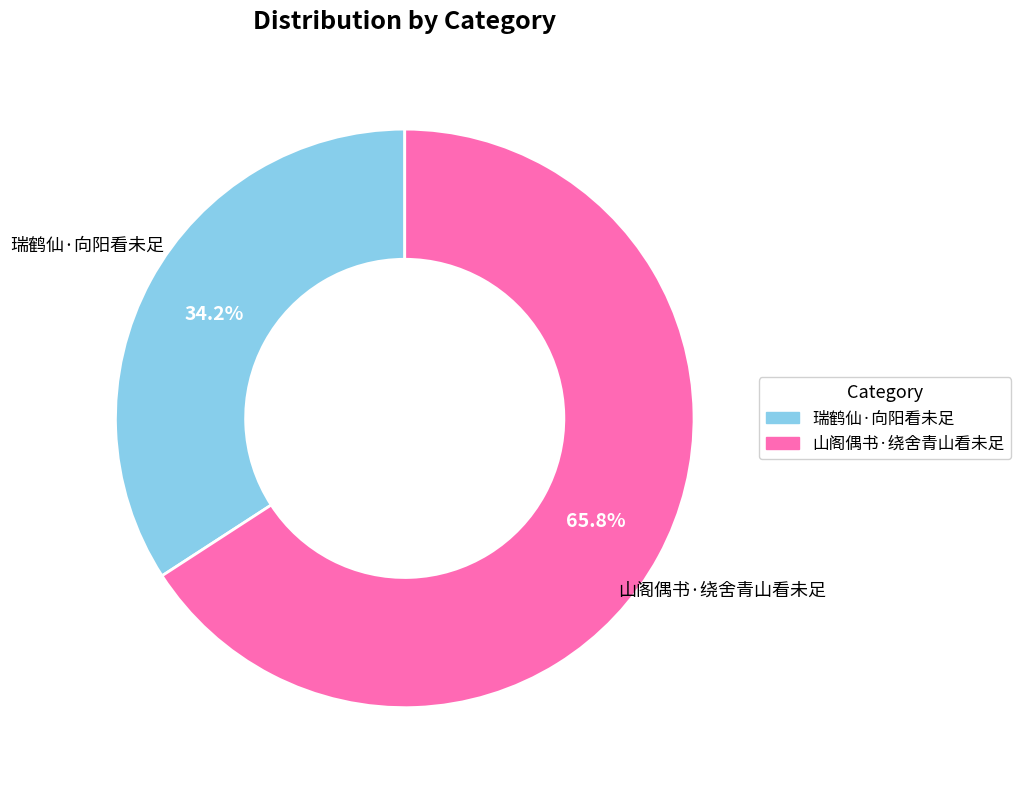

Is it true that 瑞鹤仙·向阳看未足 is 34% of the pie?

True